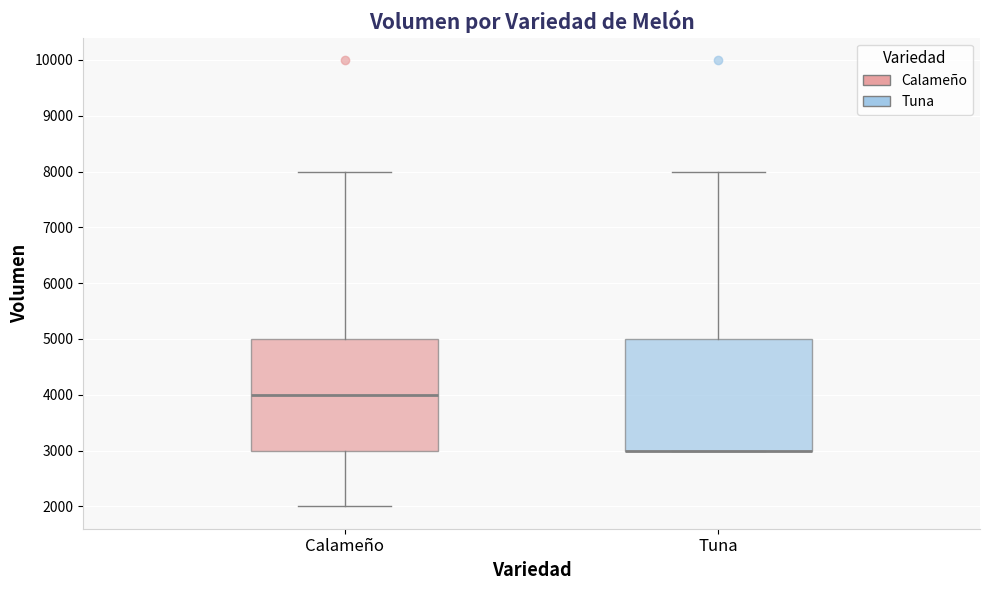

Reading left to right, transcribe this box plot: for each box, give where its median line is, the range the box spans, and where its two whiskers end, as read against the y-axis. The values are not printed on the chart, so give them approximately, as read against the axis.

Calameño: median 4000, box 3000 to 5000, whiskers 2000 to 8000
Tuna: median 3000 (drawn on the box's lower edge), box 3000 to 5000, whiskers 3000 to 8000